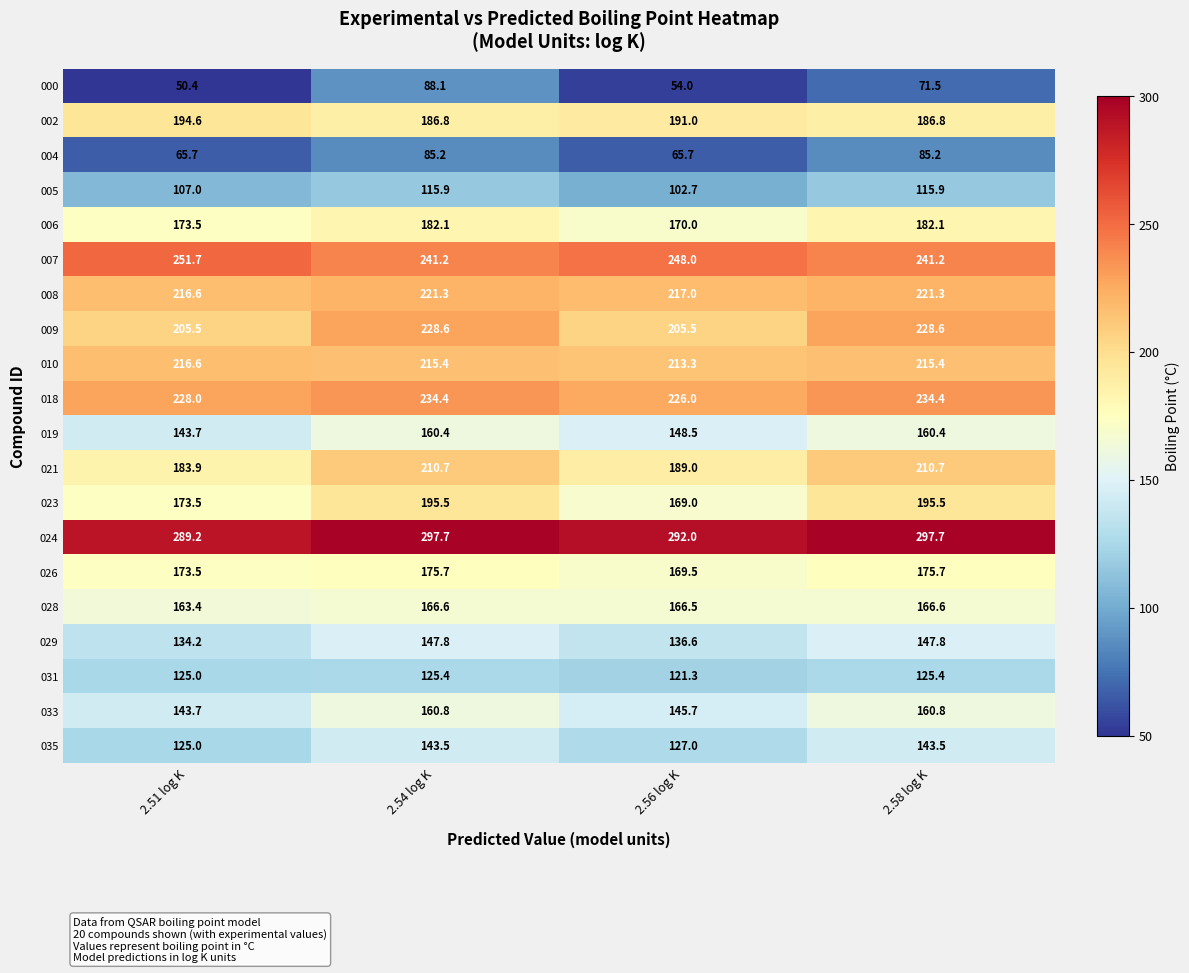

What is the maximum value for 024?

297.7